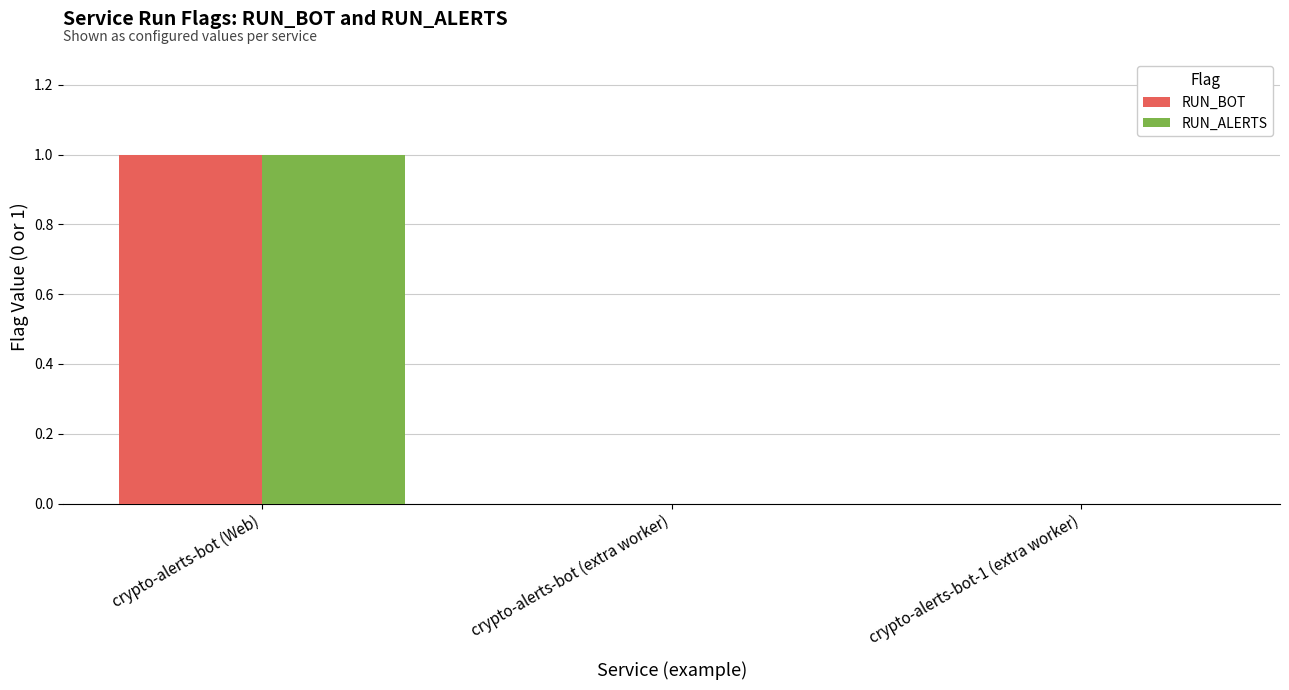

At which category is the sum across all series the highest?

crypto-alerts-bot (Web)